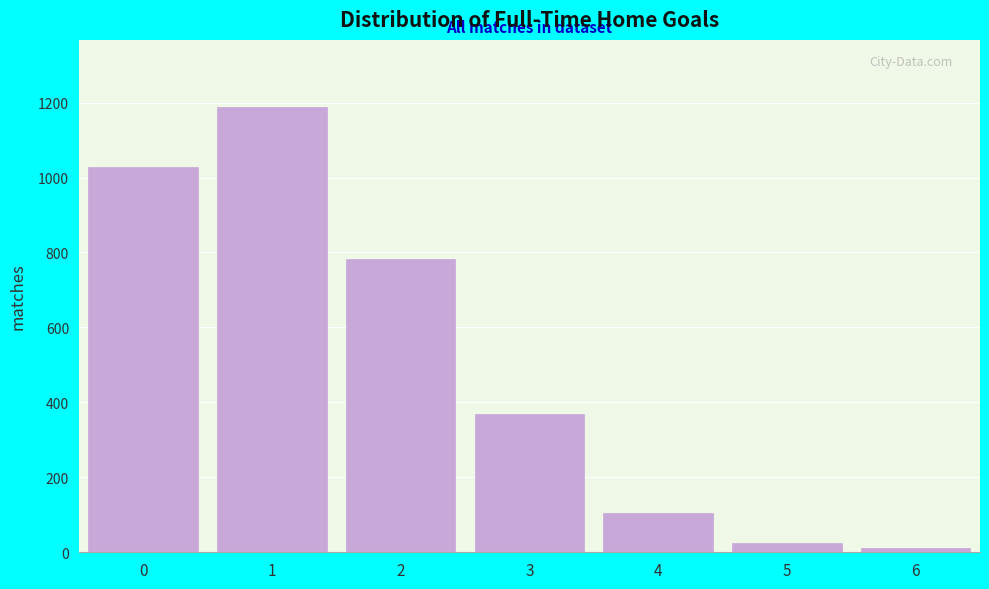

Reading left to right, list all the values displayed in this chart.

1028	1189	783	368	106	26	12